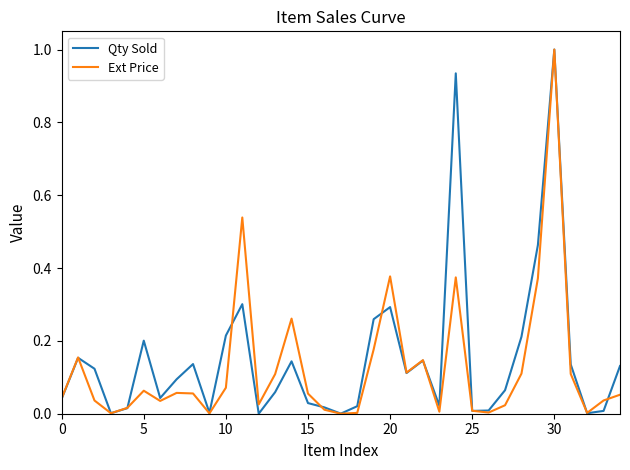

What is the maximum value shown in the chart?

1.0